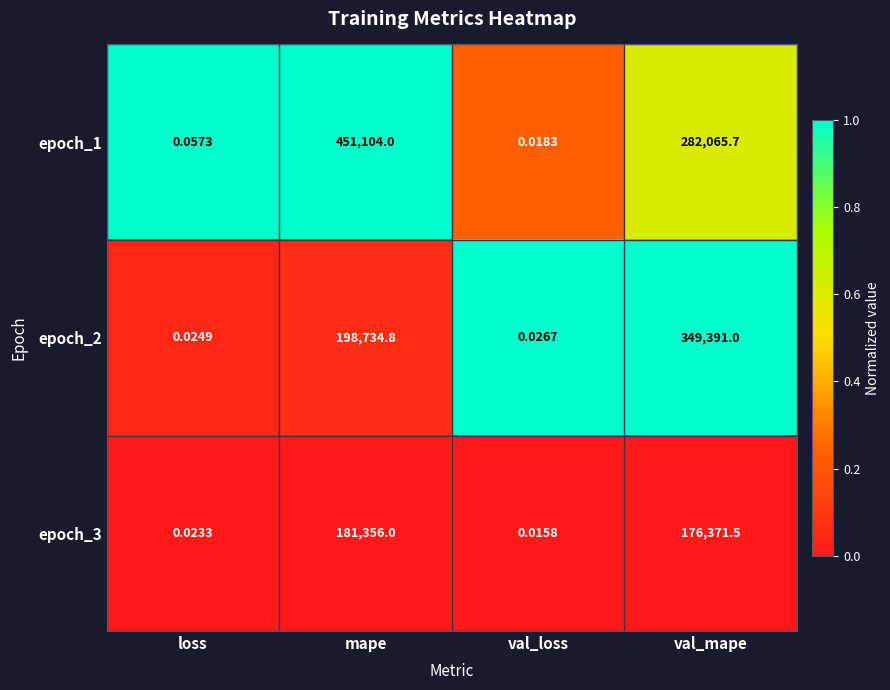

How many distinct data groups are displayed?

3